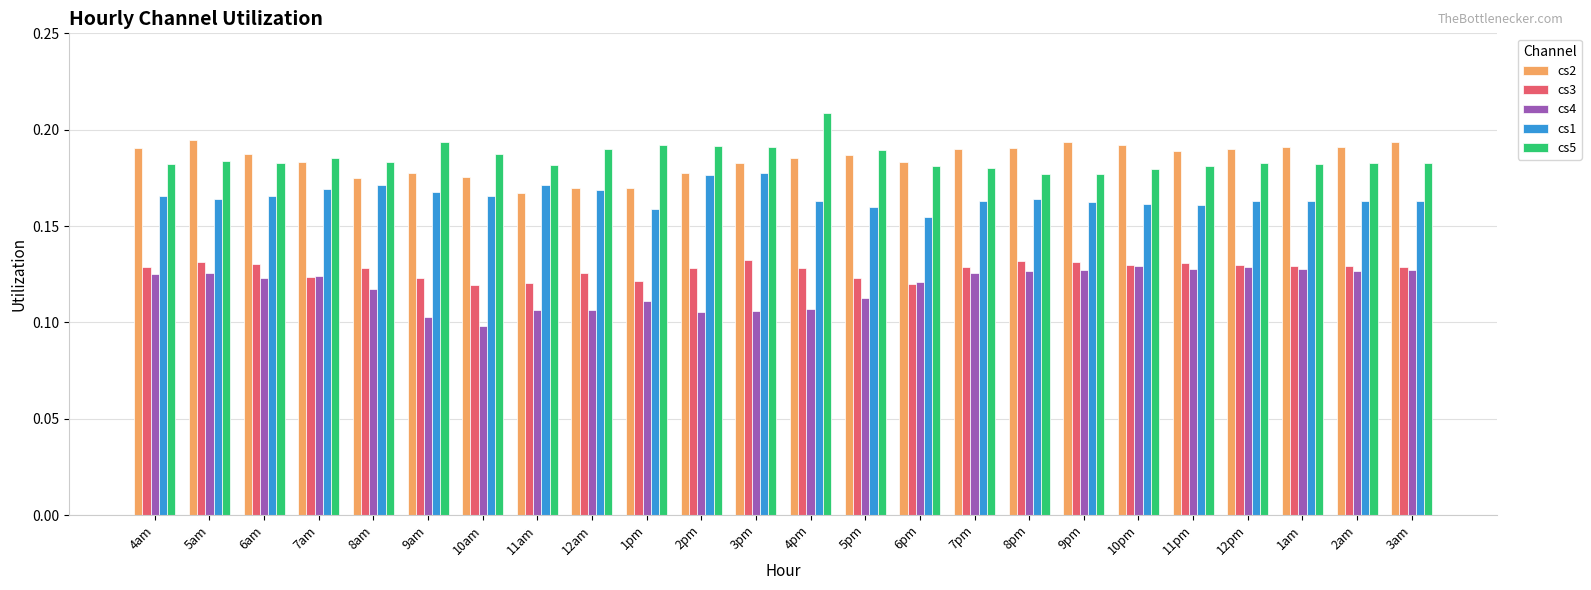

How many categories are shown in the chart?

24